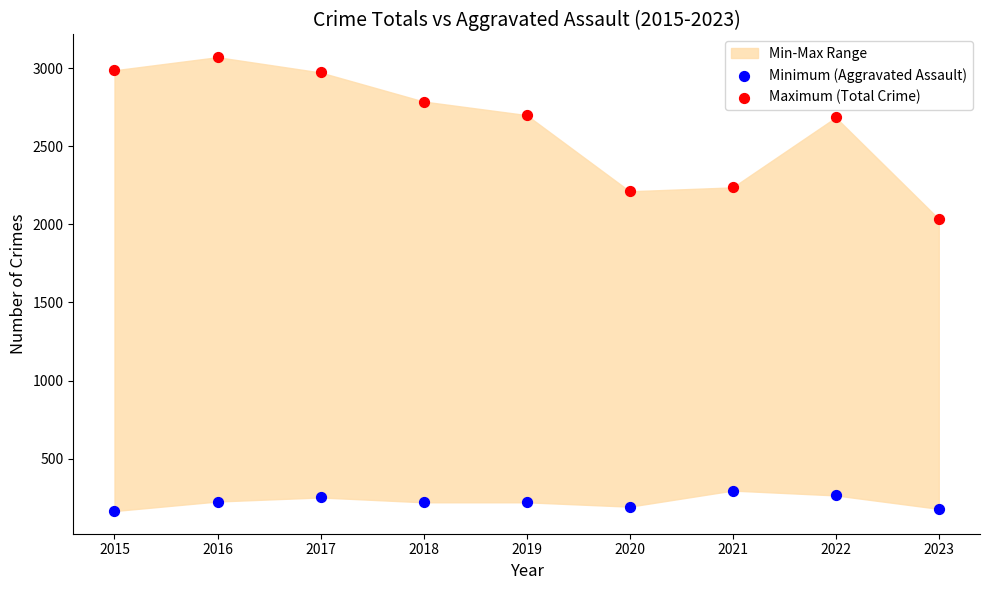

Across all series, what Y value is closest to 1617?

2035